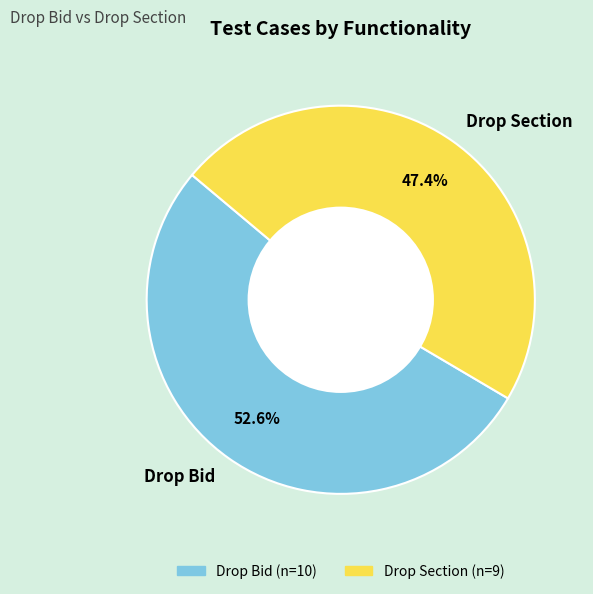

Which category has the biggest portion of the pie?

Drop Bid